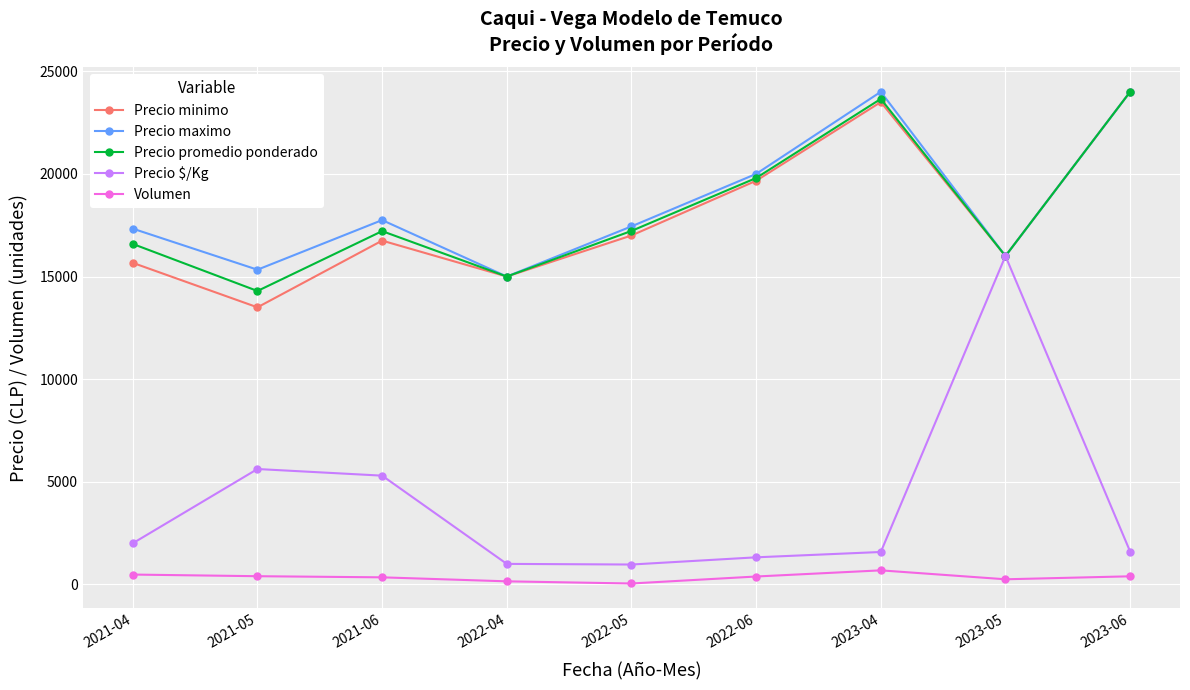

At 2021-04, list the series in order from smallest to largest.

Volumen, Precio $/Kg, Precio minimo, Precio promedio ponderado, Precio maximo